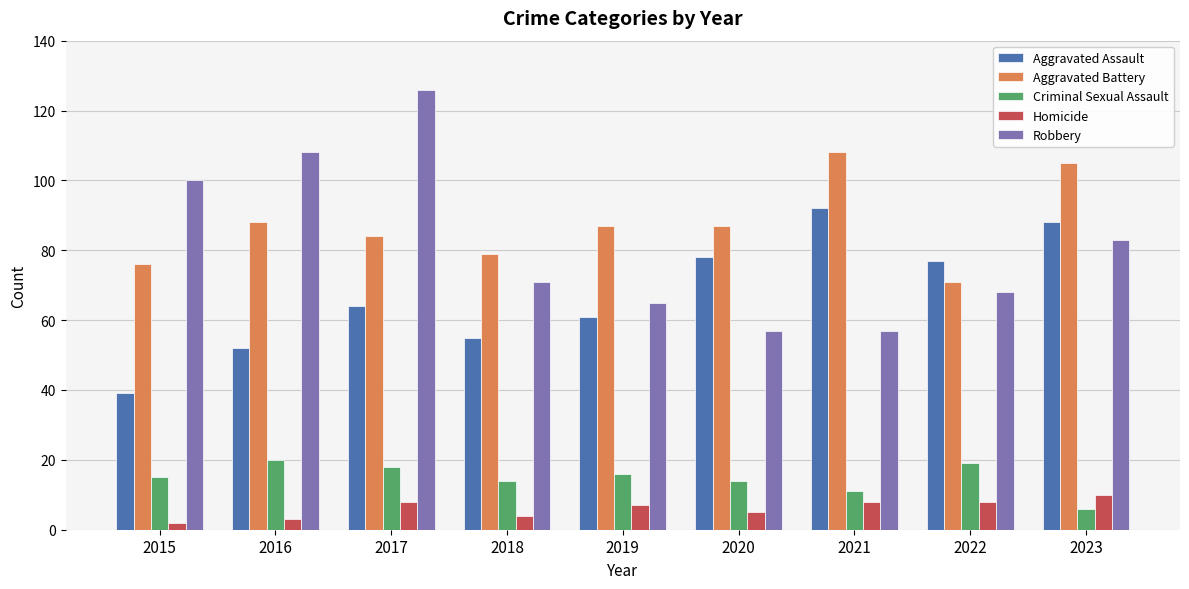

What is the greatest value displayed?

126